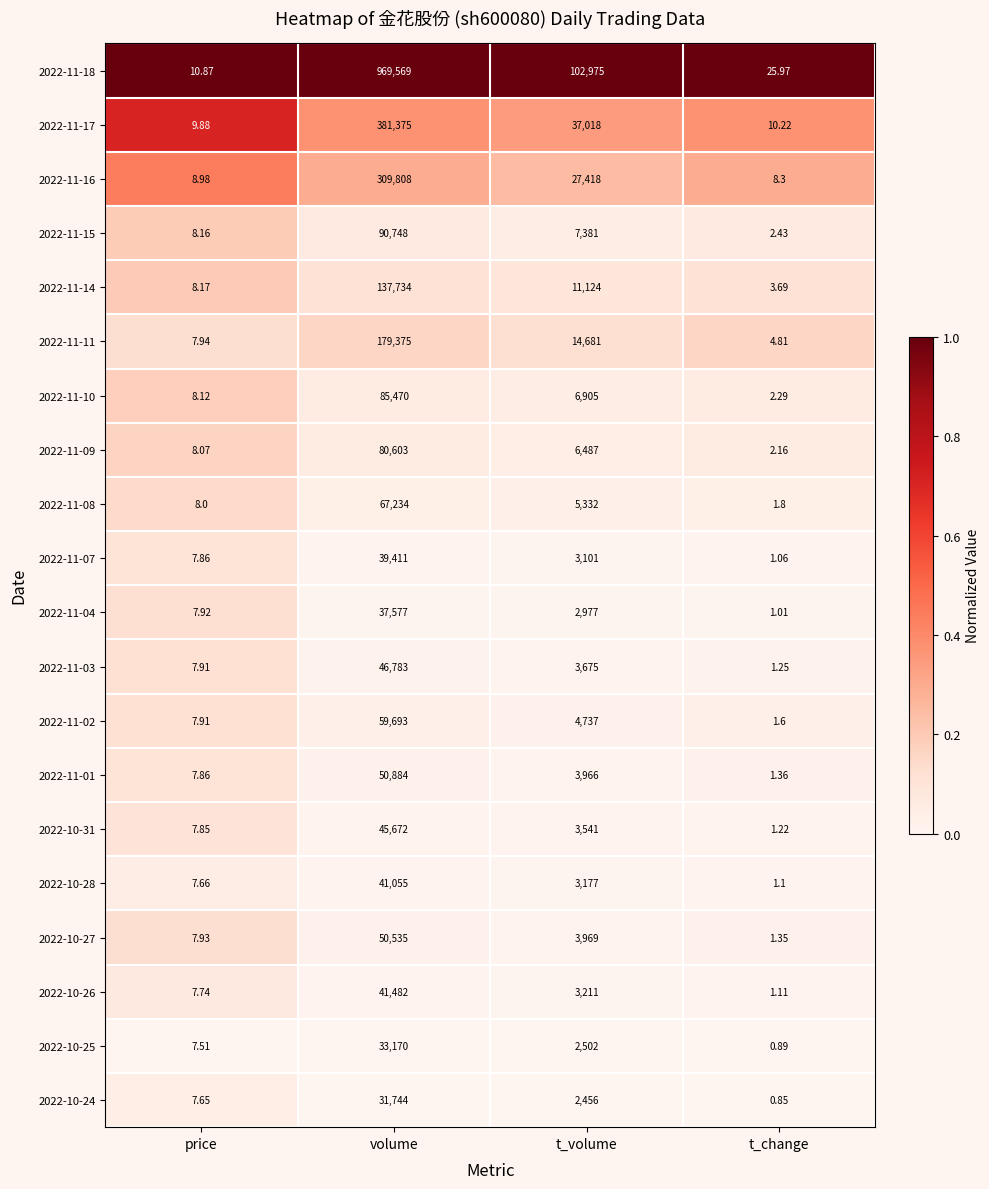

Is the value of 2022-10-26 at t_change greater than the value of 2022-11-11 at volume?

No